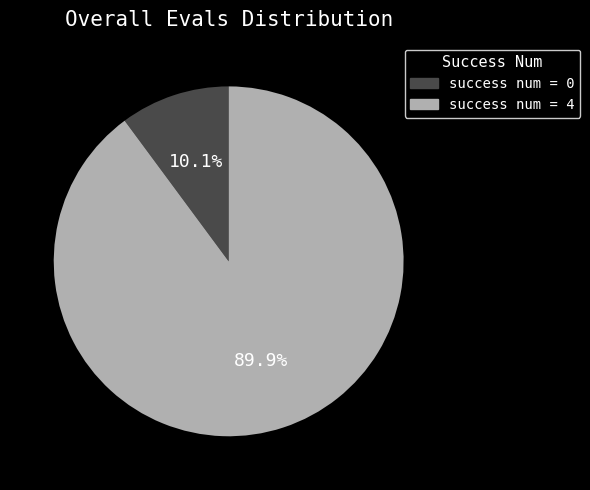

The success num = 0 slice represents 20% of the pie. True or false?

False